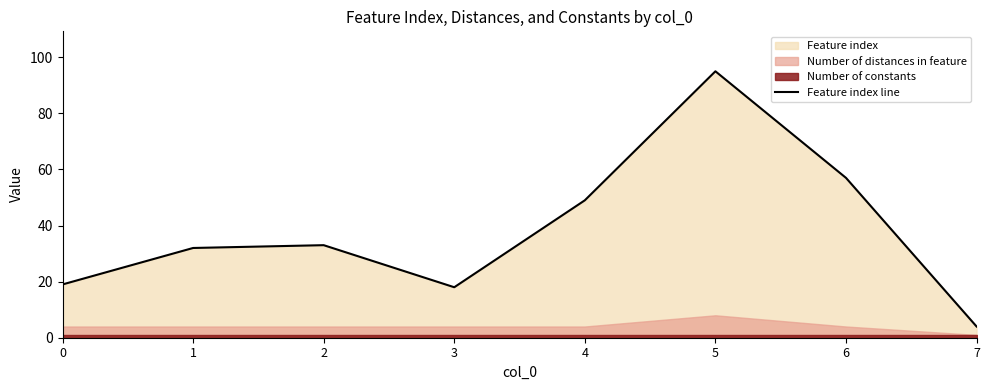

At which category does the data reach its first local peak?

2